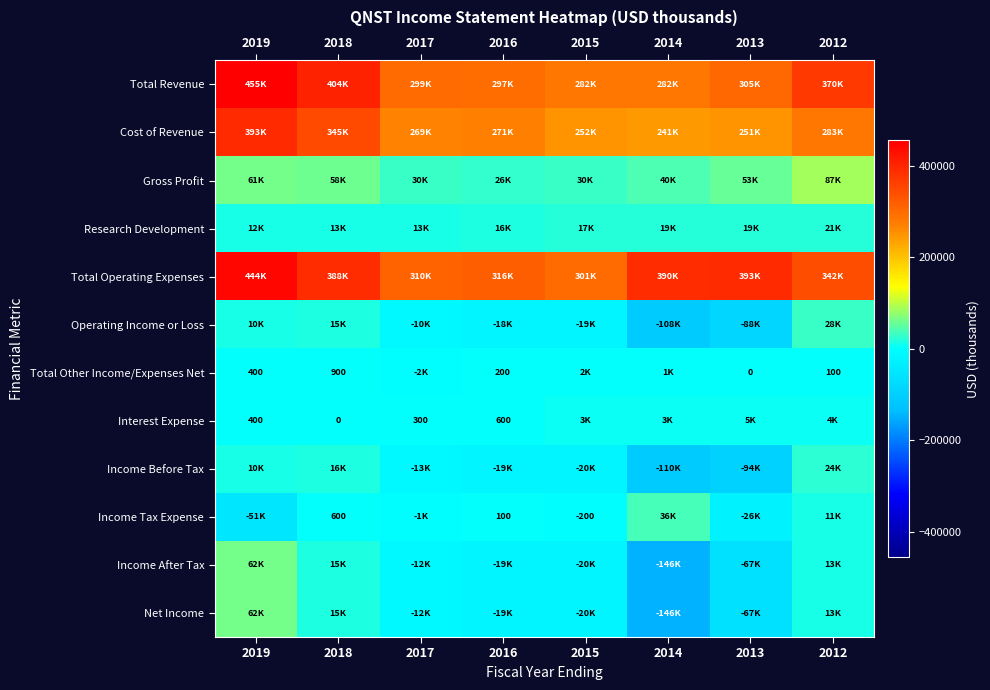

At which label does Income Tax Expense reach its peak?

2014